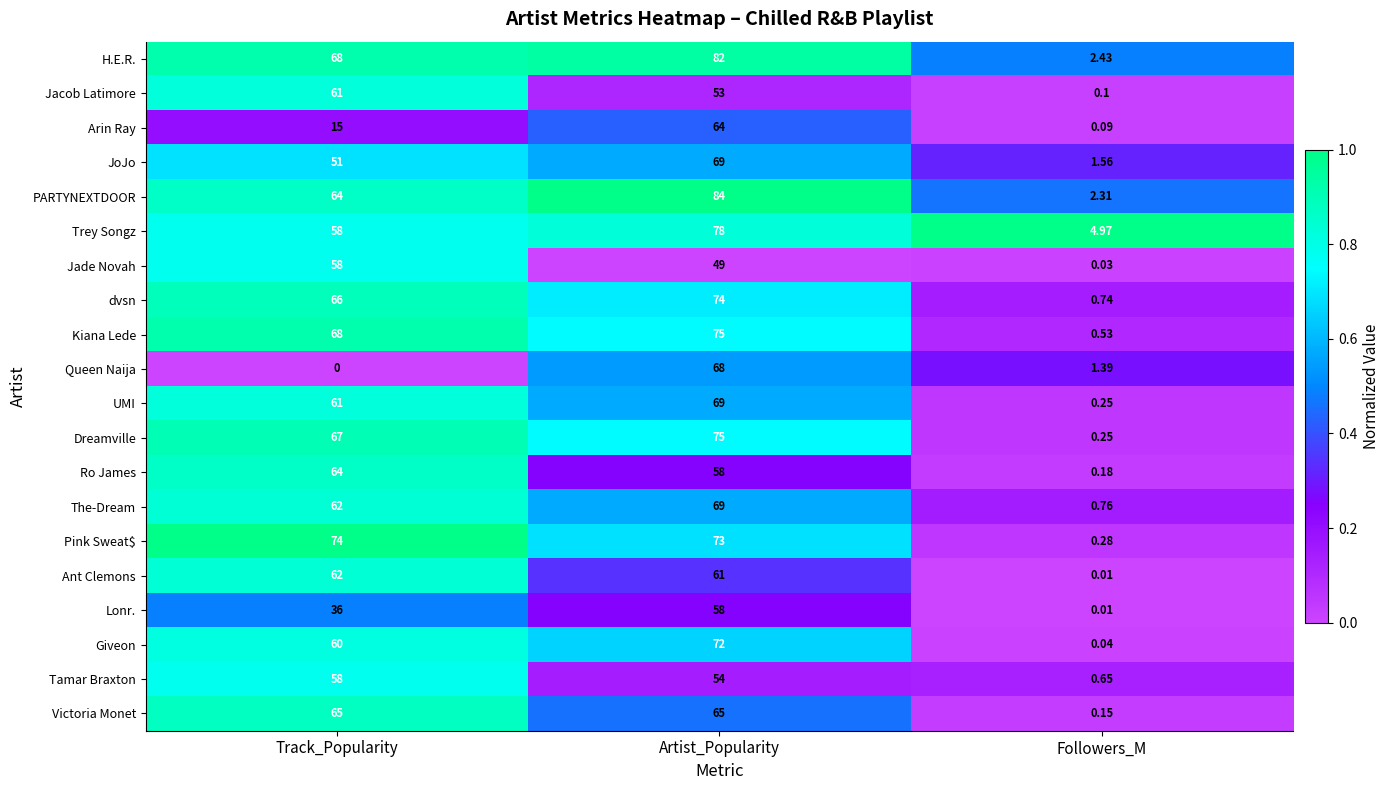

At which category is the sum across all series the highest?

Artist_Popularity